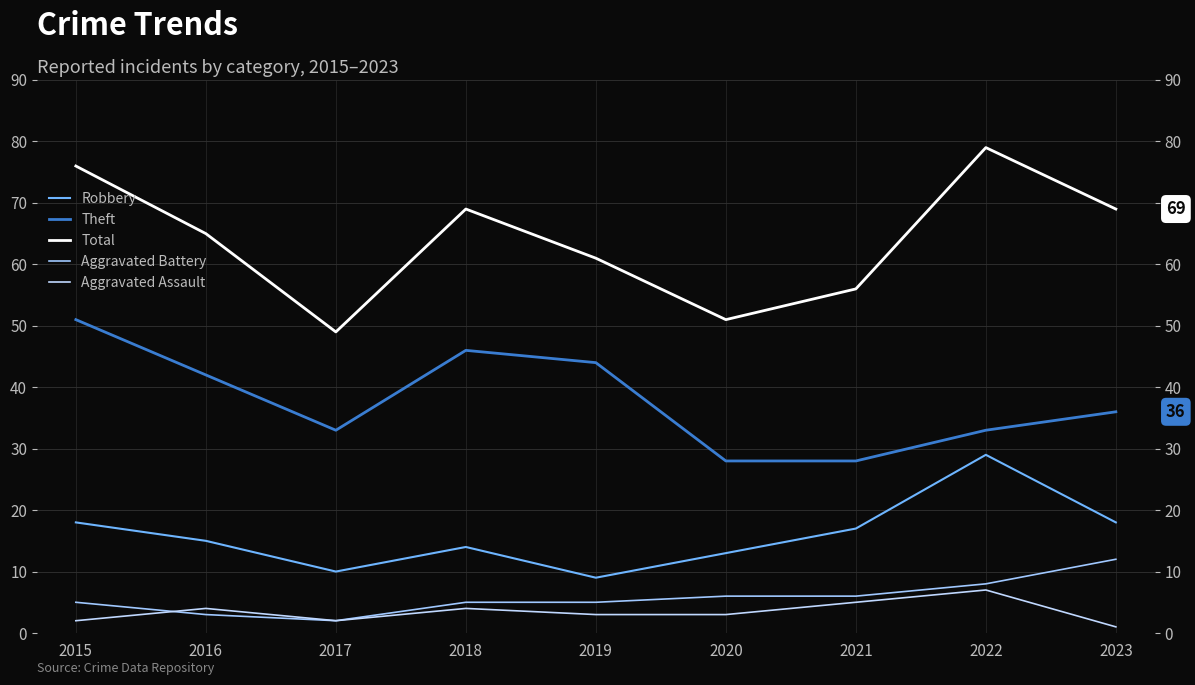

How many values in the Total series are below 65?

4